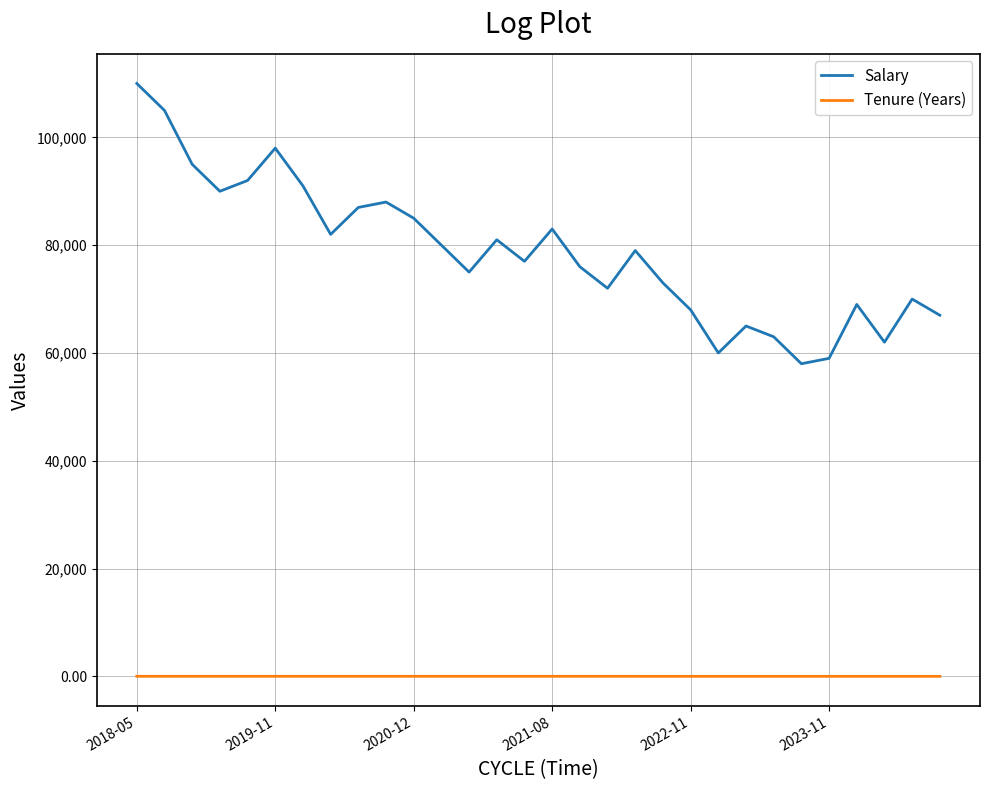

What is the greatest value displayed?

110000.0